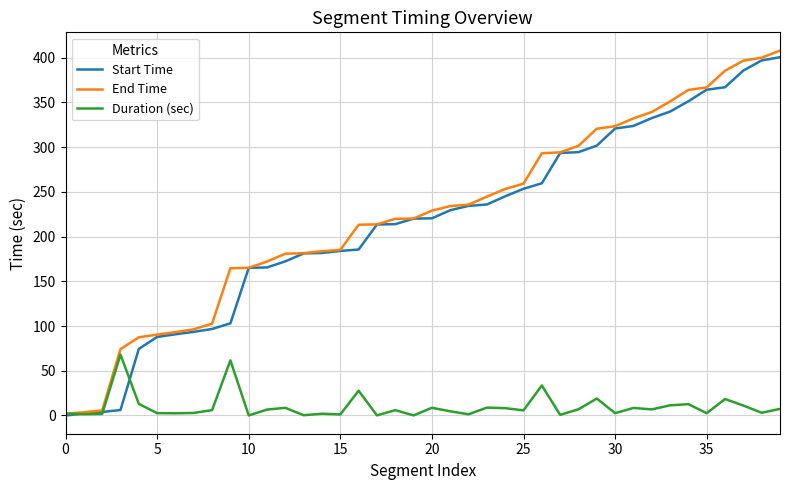

What is the difference between the maximum and second lowest values in the Start Time series?

398.2